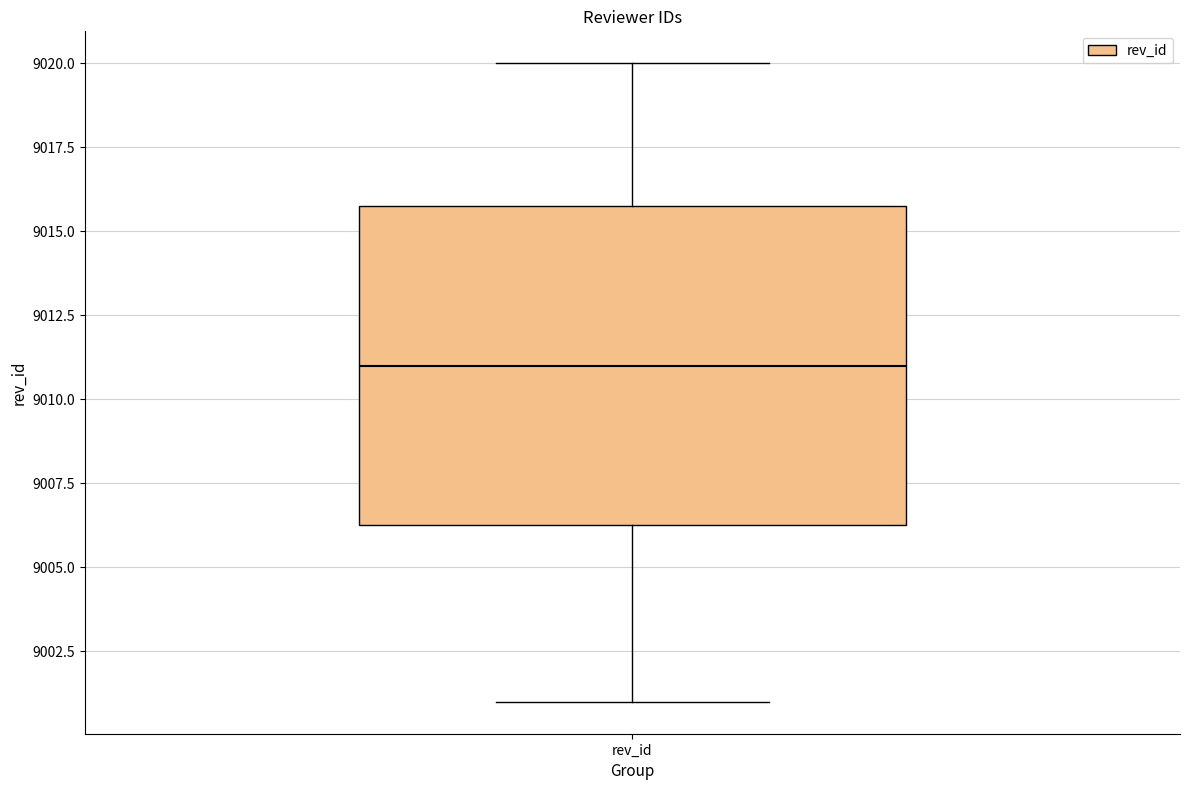

Transcribe this box plot: give where the median line is, the range the box spans, and where the two whiskers end, as read against the y-axis. The values are not printed on the chart, so give them approximately, as read against the axis.

median 9011.0, box 9006.5 to 9016.0, whiskers 9001.0 to 9020.0